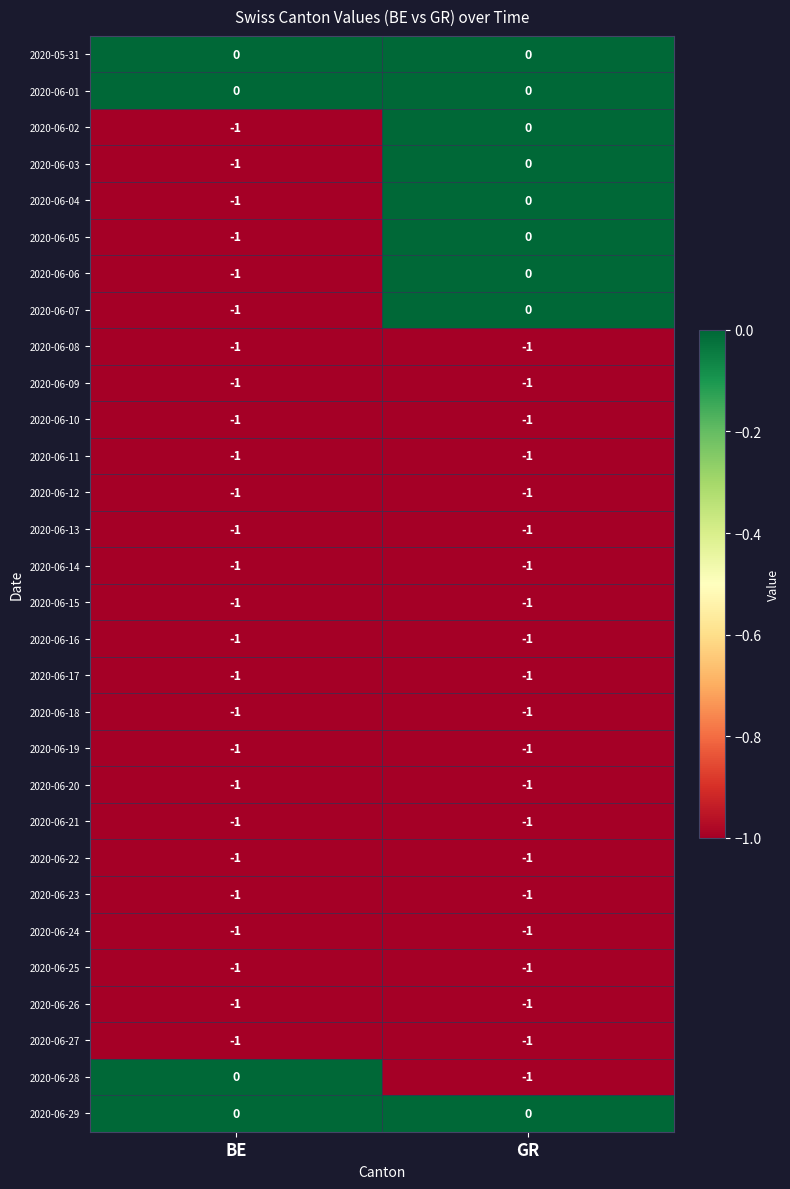

Is it true that 2020-06-01 equals 0 at BE?

True